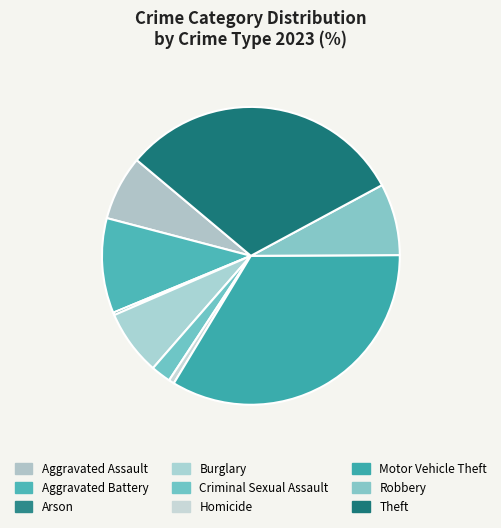

Count the number of slices in the pie.

9